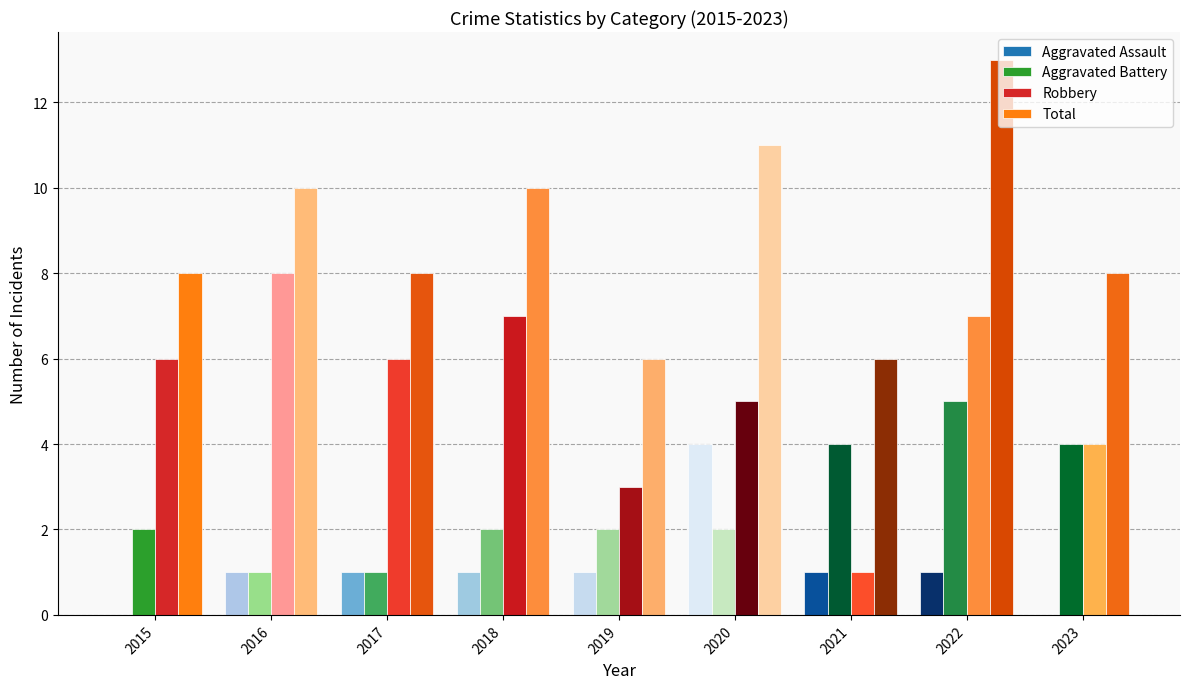

How many distinct data groups are displayed?

4